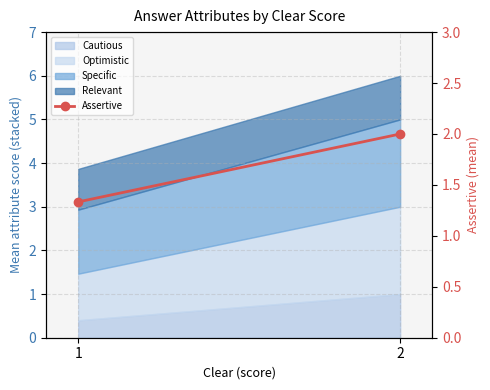

Which category has the lowest value across all series?

1